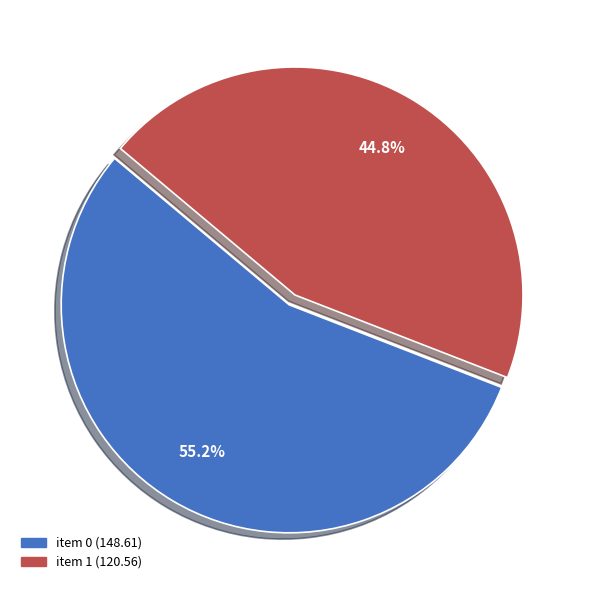

To the nearest percent, what is the average slice percentage?

50%